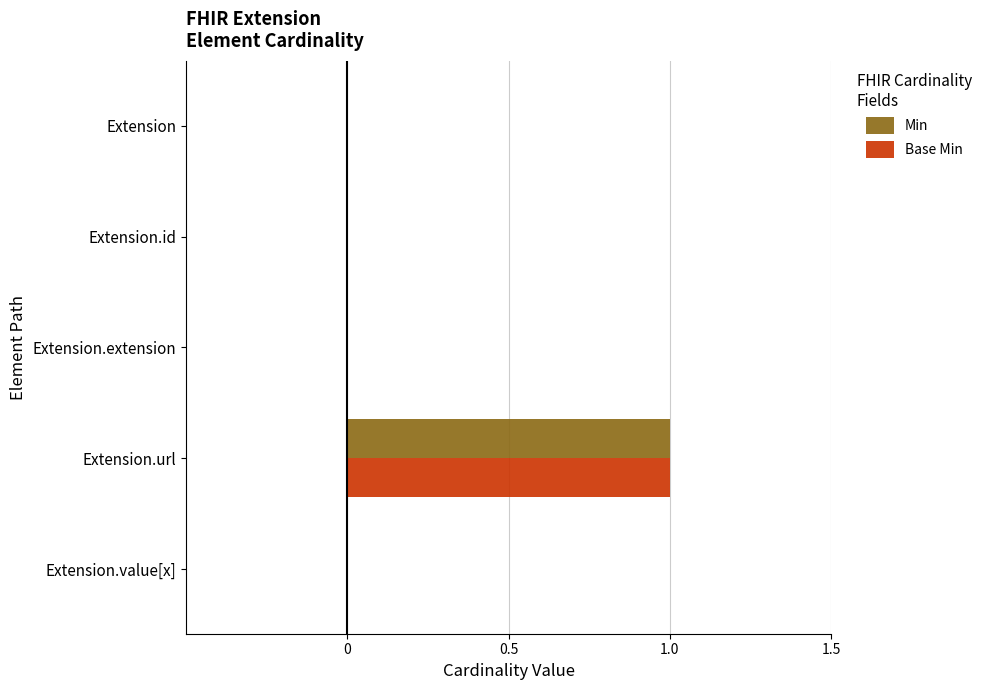

The Base Min series shows 0 at Extension.url. True or false?

False